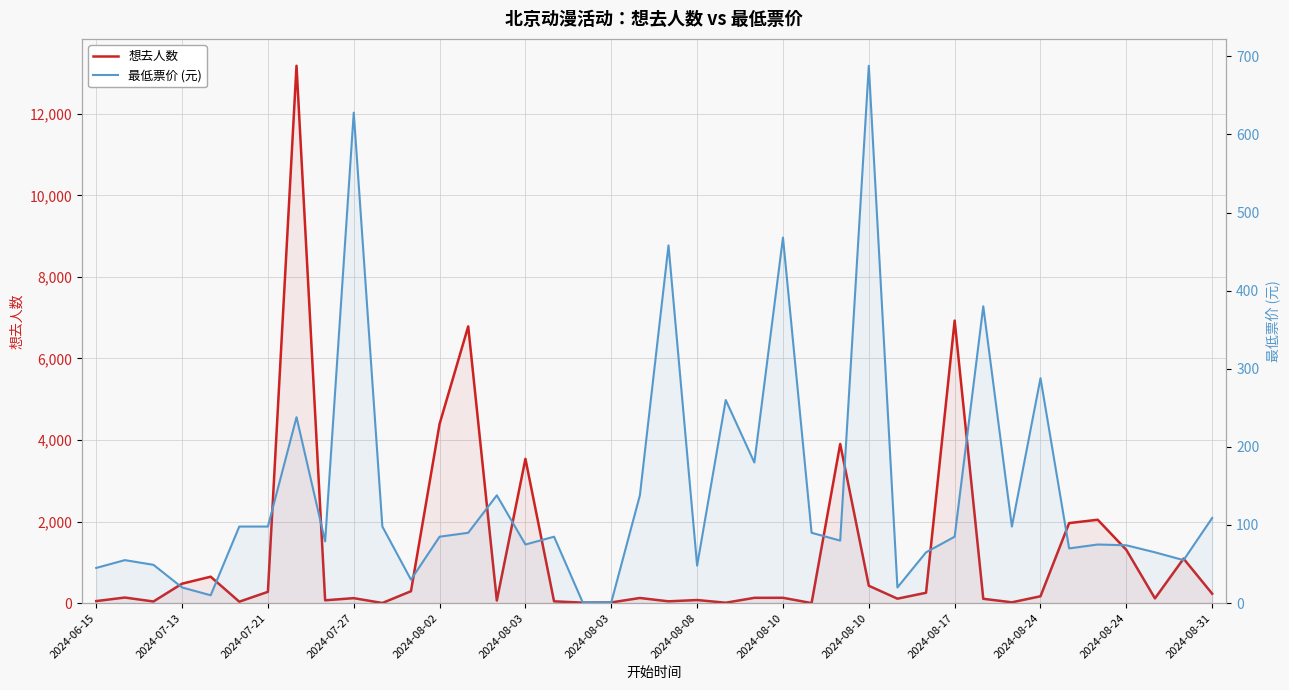

What is the value of the 最低票价 (元) point at the 30th from the left?

65